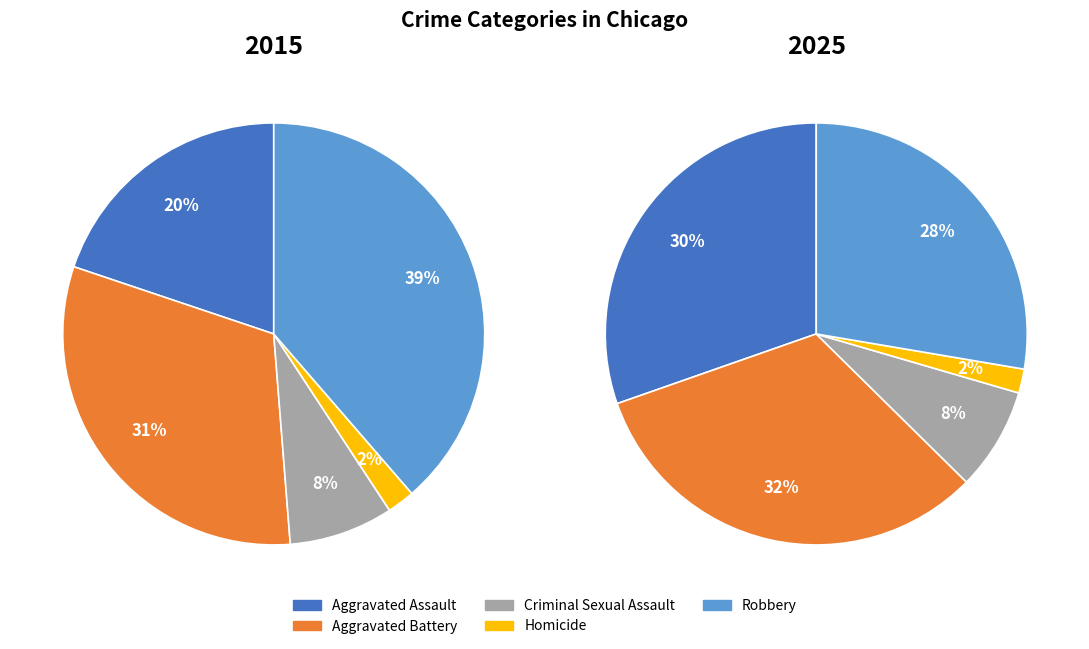

To the nearest percent, what is the difference between the largest and smallest slice percentages?

37%